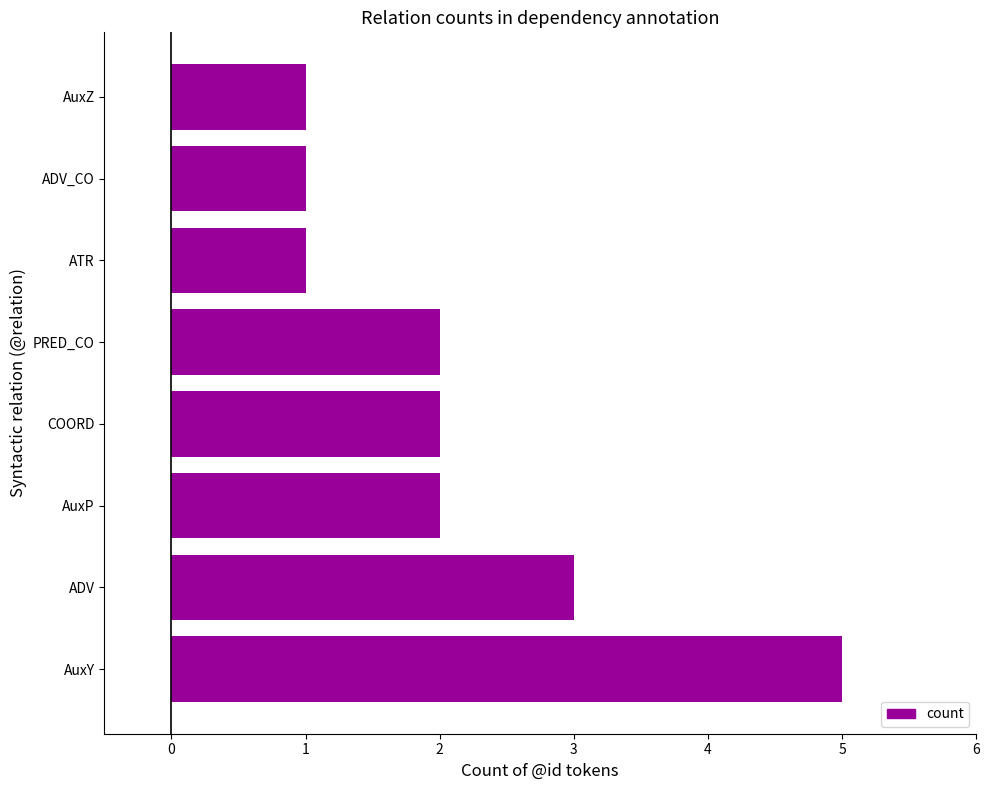

Reading bottom to top, transcribe all the data shown in this chart.

AuxY=5	ADV=3	AuxP=2	COORD=2	PRED_CO=2	ATR=1	ADV_CO=1	AuxZ=1